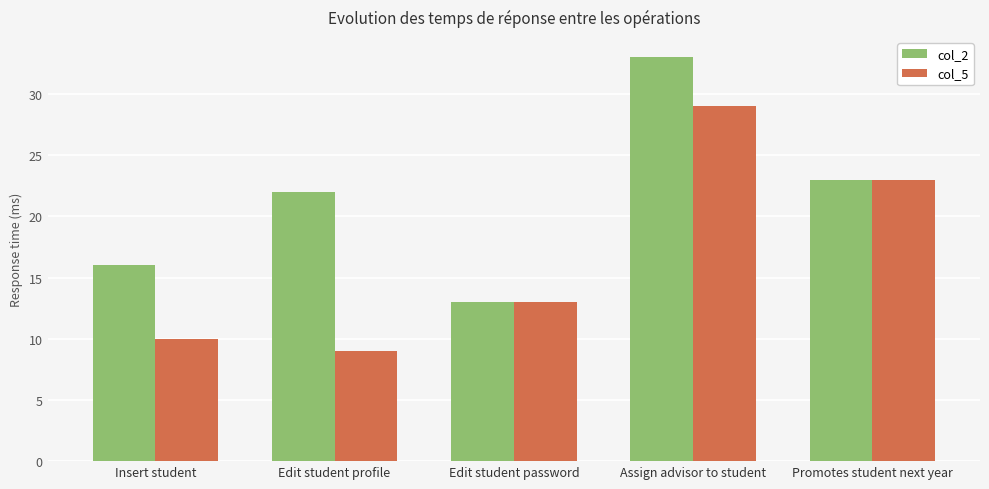

How many distinct data groups are displayed?

2